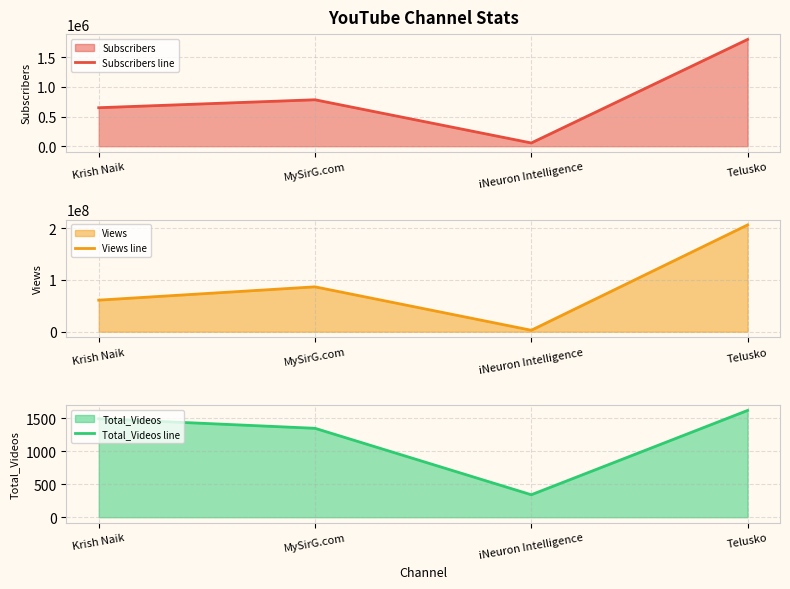

Reading right to left, list all the values displayed in this chart.

Subscribers line: 1800000	54800	783000	649000
Views line: 206427999	2824034	86781852	61040161
Total_Videos line: 1615	340	1345	1490